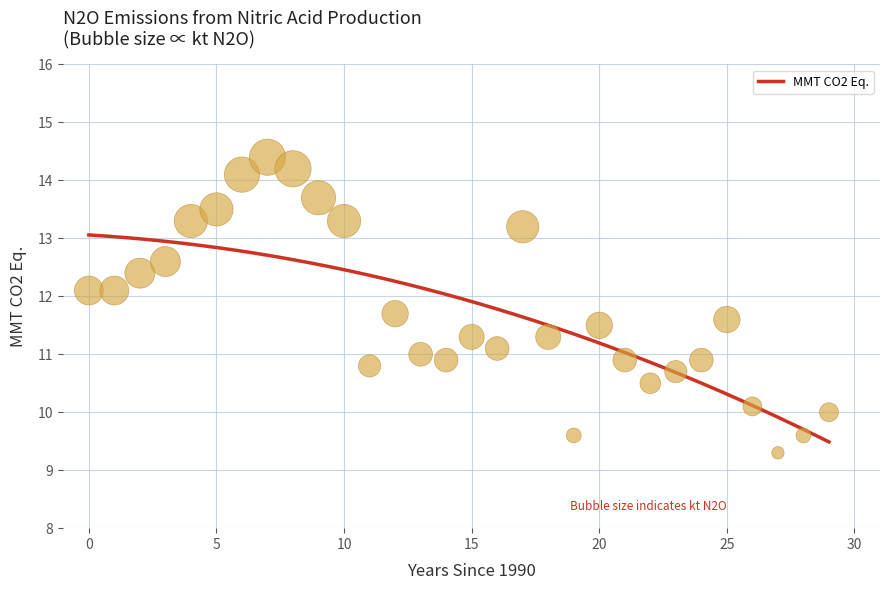

What is the range of Y values (max minus min)?

5.1